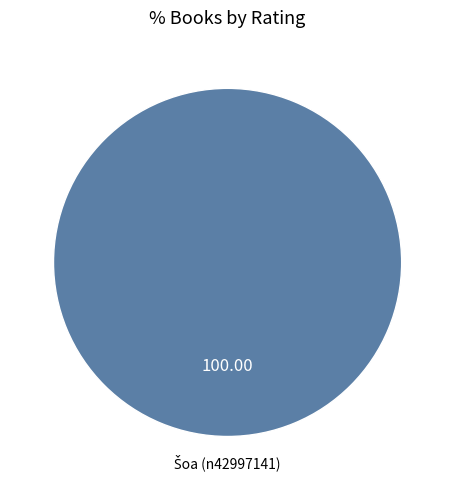

Is there a majority slice in this chart?

Yes